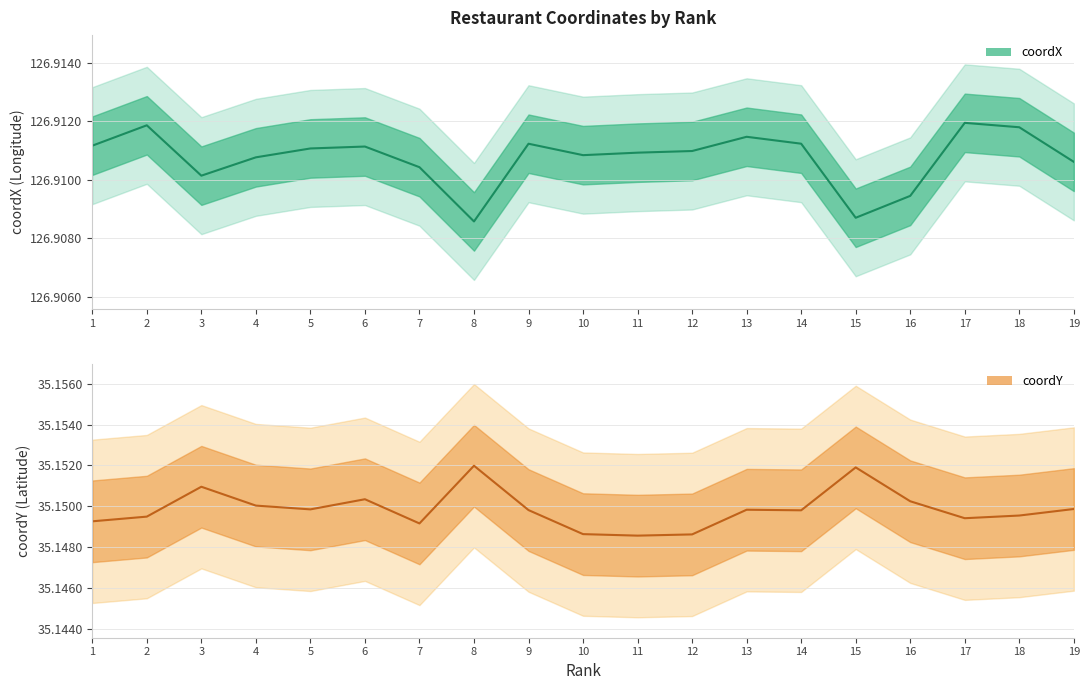

Reading left to right, what are all the values shown in this chart?

coordX: 126.9	126.9	126.9	126.9	126.9	126.9	126.9	126.9	126.9	126.9	126.9	126.9	126.9	126.9	126.9	126.9	126.9	126.9	126.9
coordY: 35.1	35.1	35.2	35.2	35.1	35.2	35.1	35.2	35.1	35.1	35.1	35.1	35.1	35.1	35.2	35.2	35.1	35.1	35.1